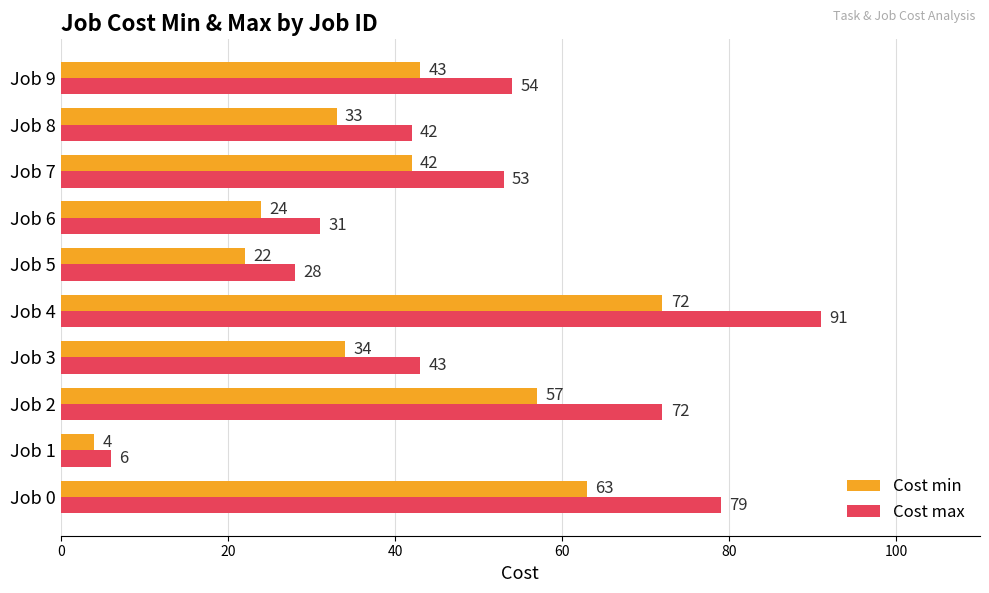

Which series has the largest total across all categories?

Cost max